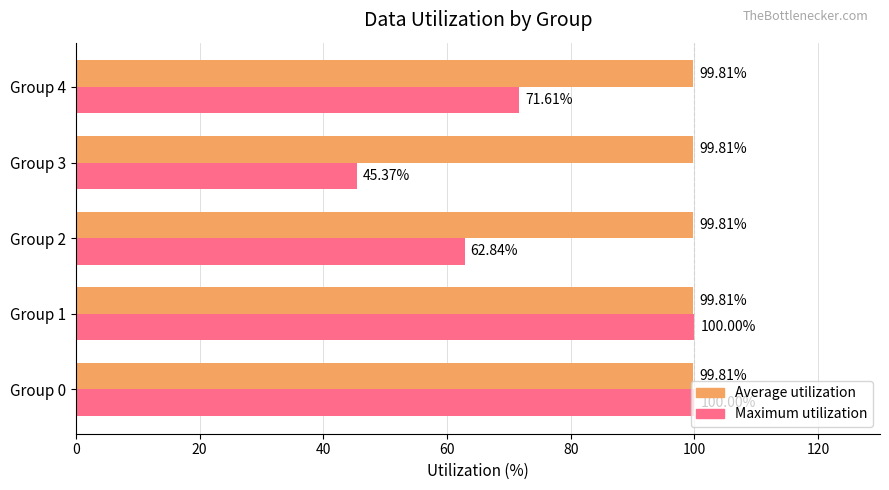

At how many categories does at least one series exceed 50?

5